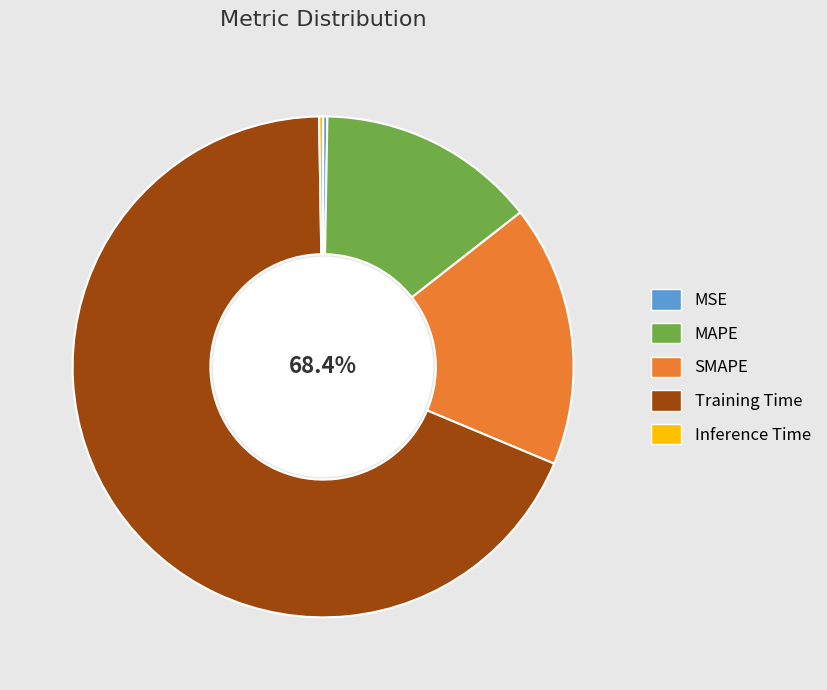

Between MAPE and SMAPE, which is larger?

SMAPE